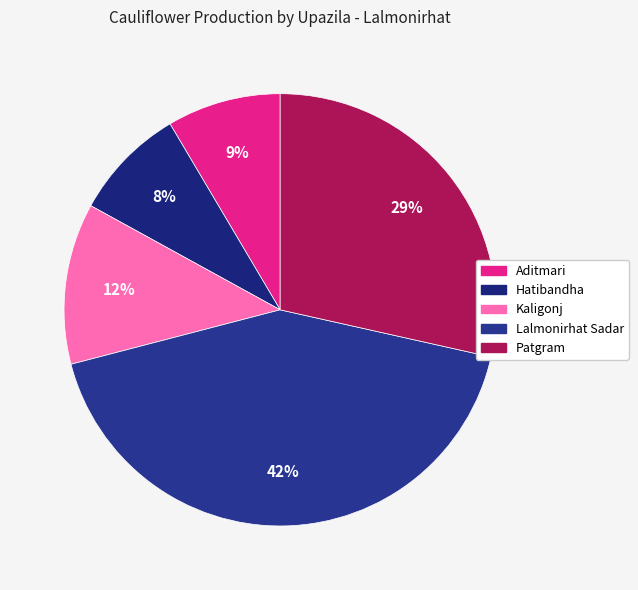

Which has a higher value, Kaligonj or Hatibandha?

Kaligonj